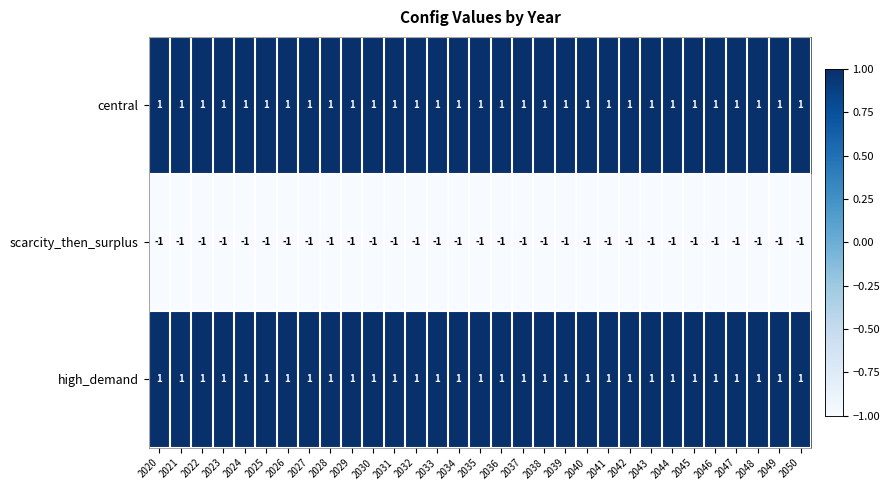

Is it true that central equals 1 at 2044?

True